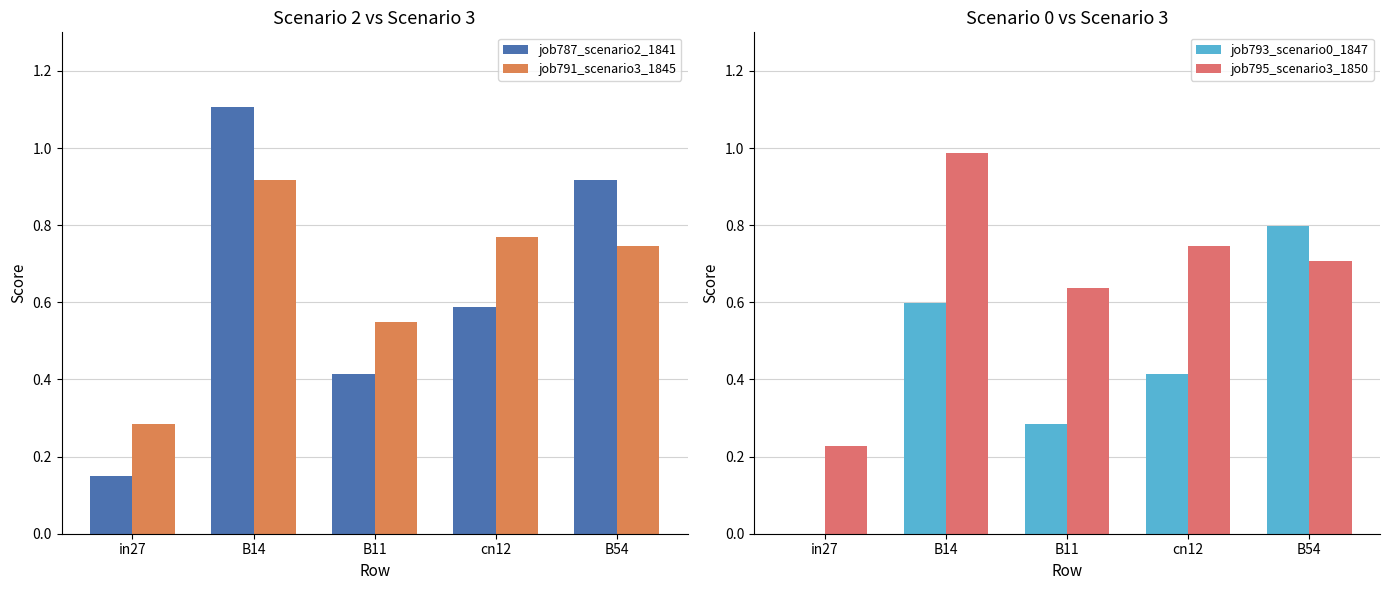

Which series has the largest range (max minus min)?

job787_scenario2_1841